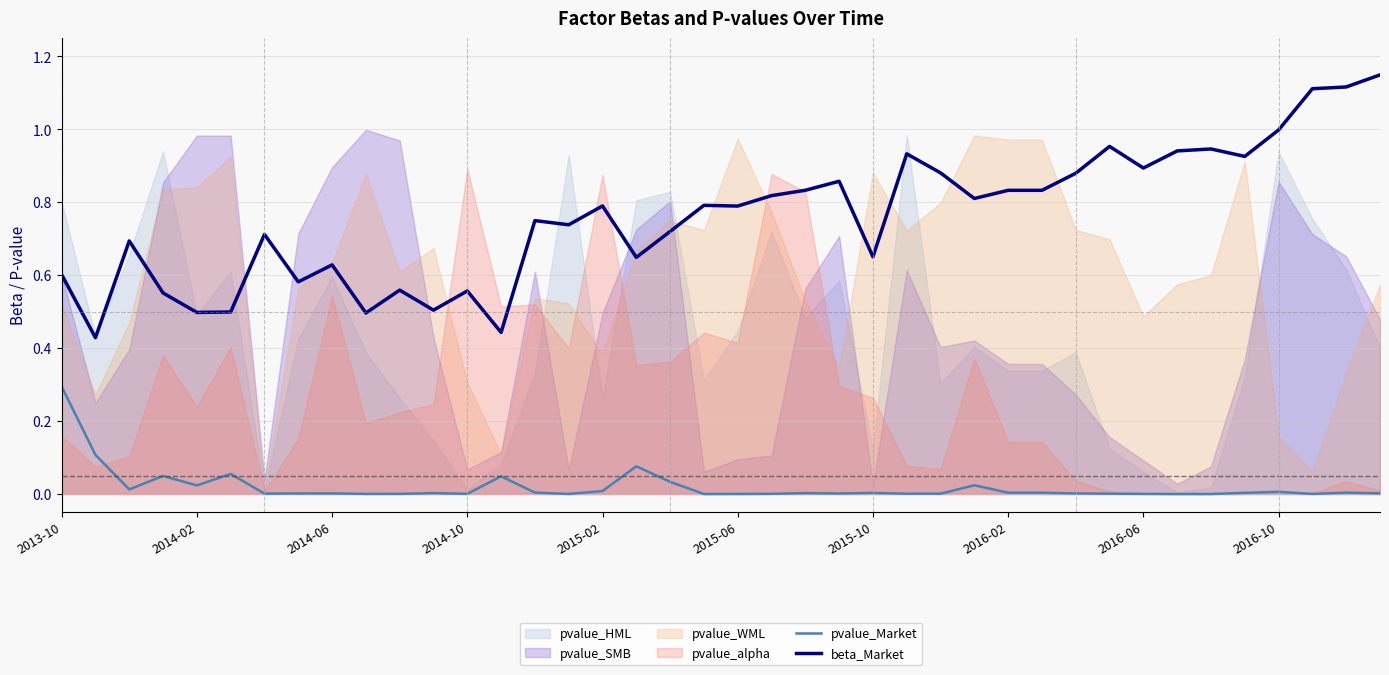

What position from the right is 13?

27